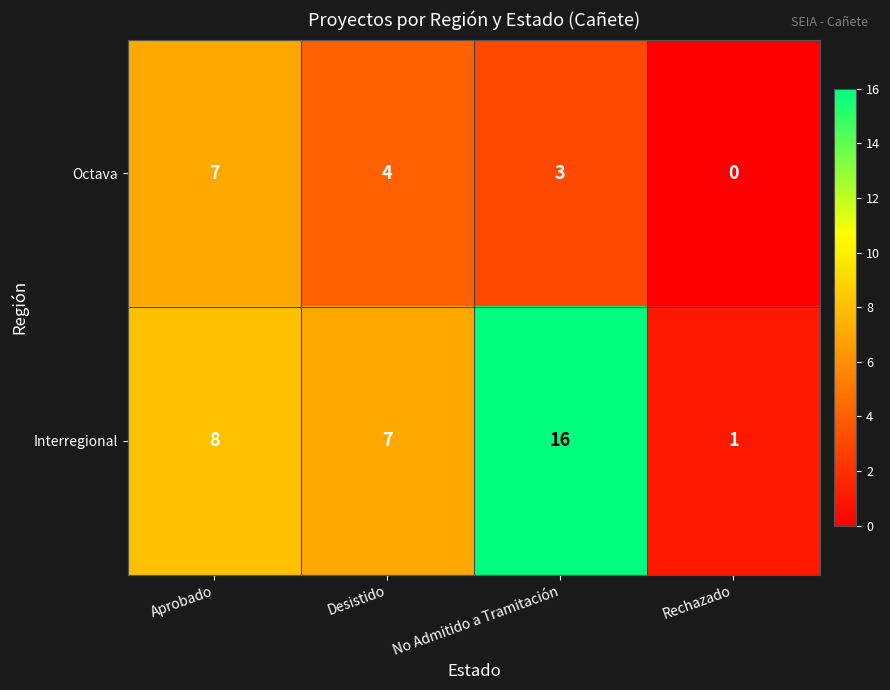

Rank the series by their average value, from lowest to highest.

Octava, Interregional